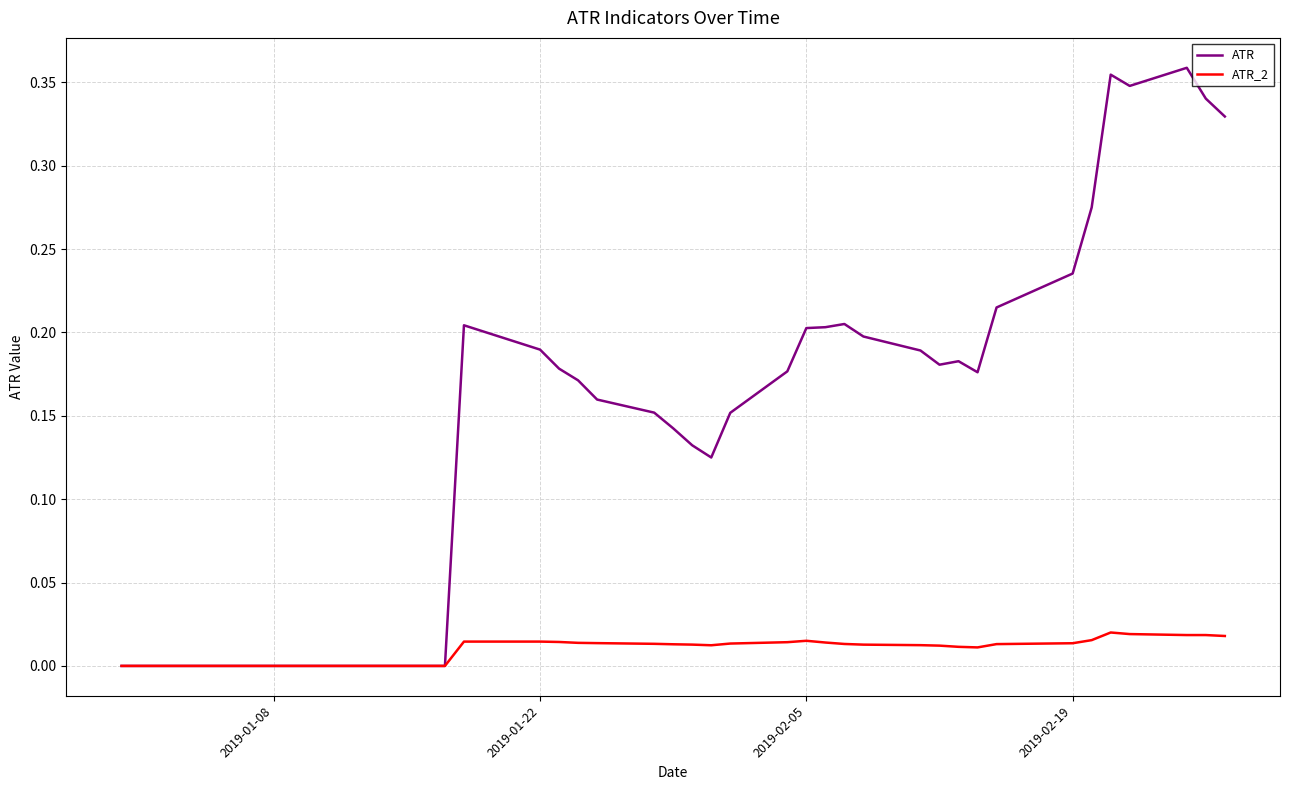

List the series in order of their peak value, lowest first.

ATR_2, ATR